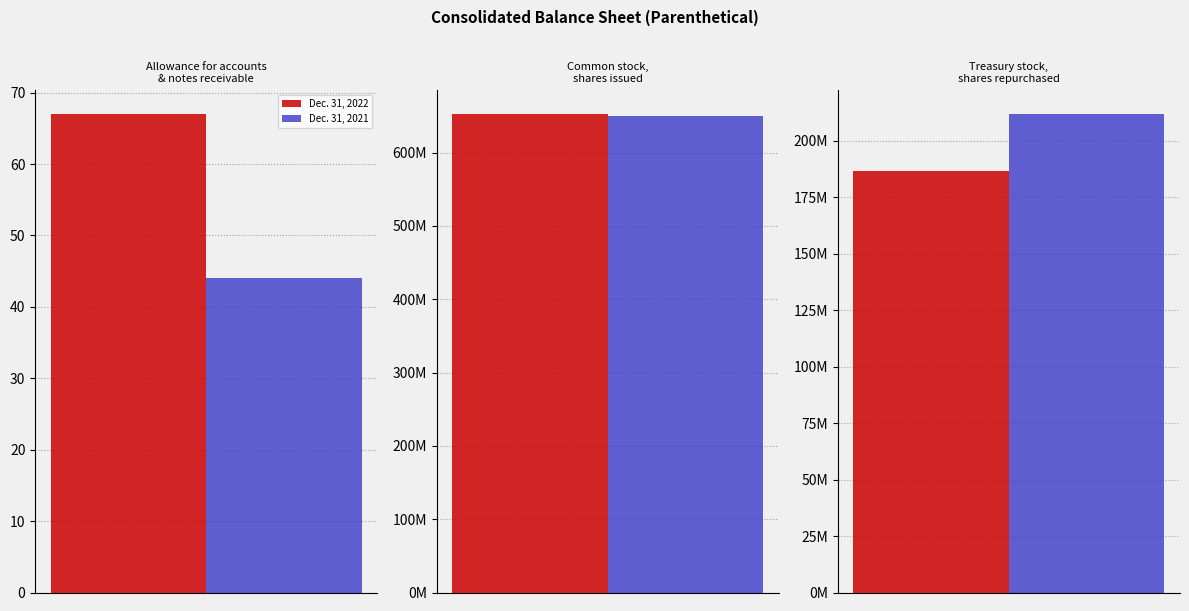

Is it true that Dec. 31, 2022 equals 186529667 at Treasury stock,
shares repurchased?

True